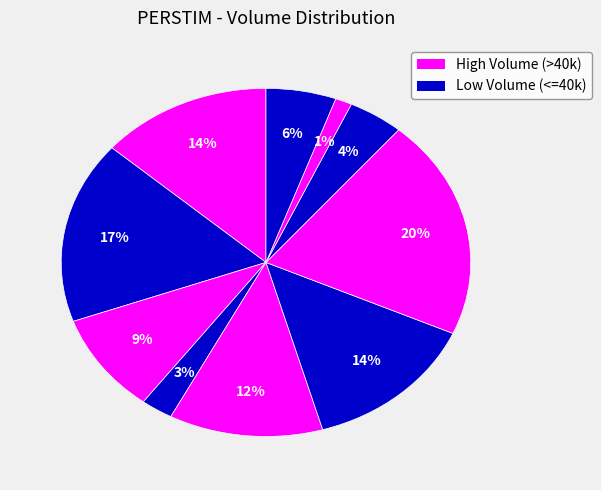

How many slices are in this pie chart?

10